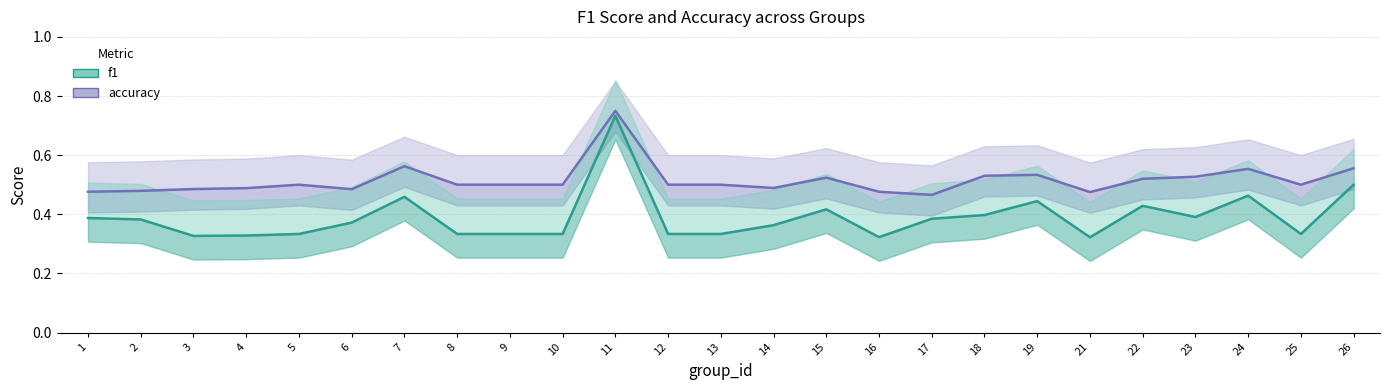

List the series in order of their overall mean, highest first.

accuracy, f1